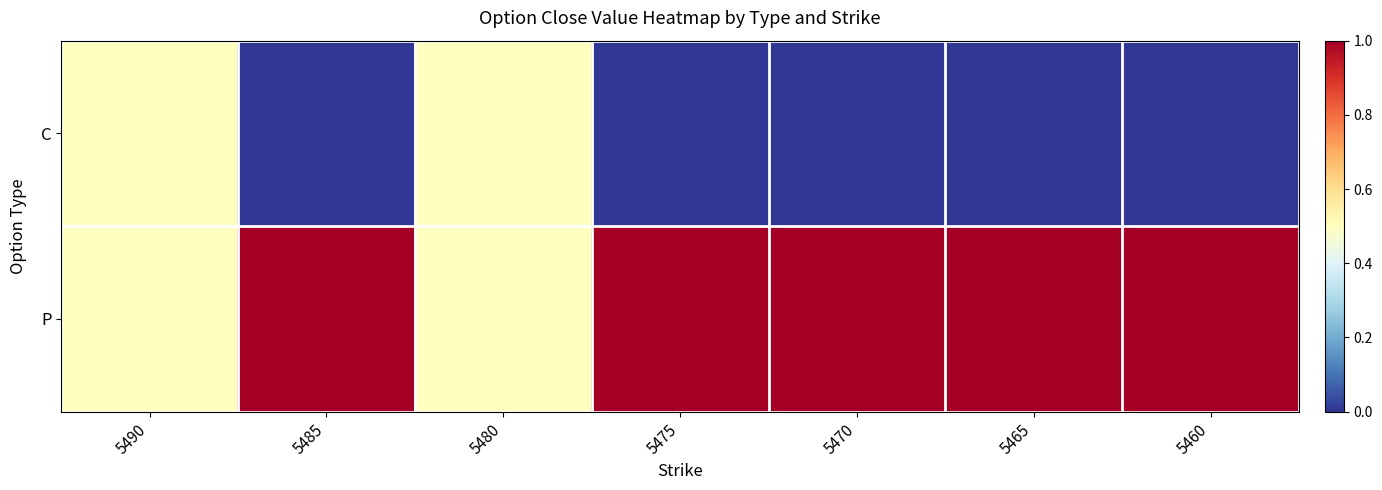

How many categories are shown in the chart?

7